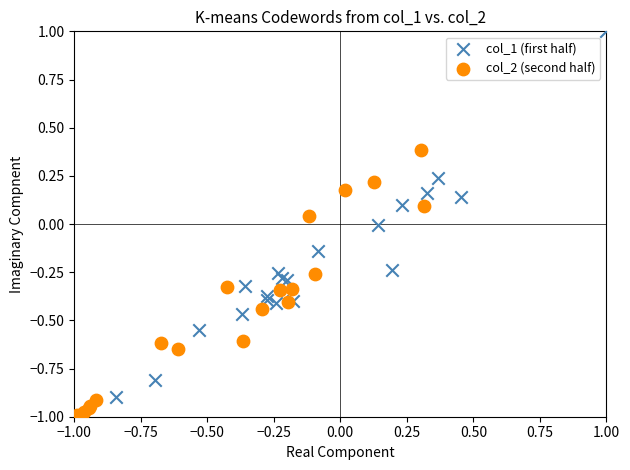

What are all the series names shown in the legend?

col_1 (first half), col_2 (second half)